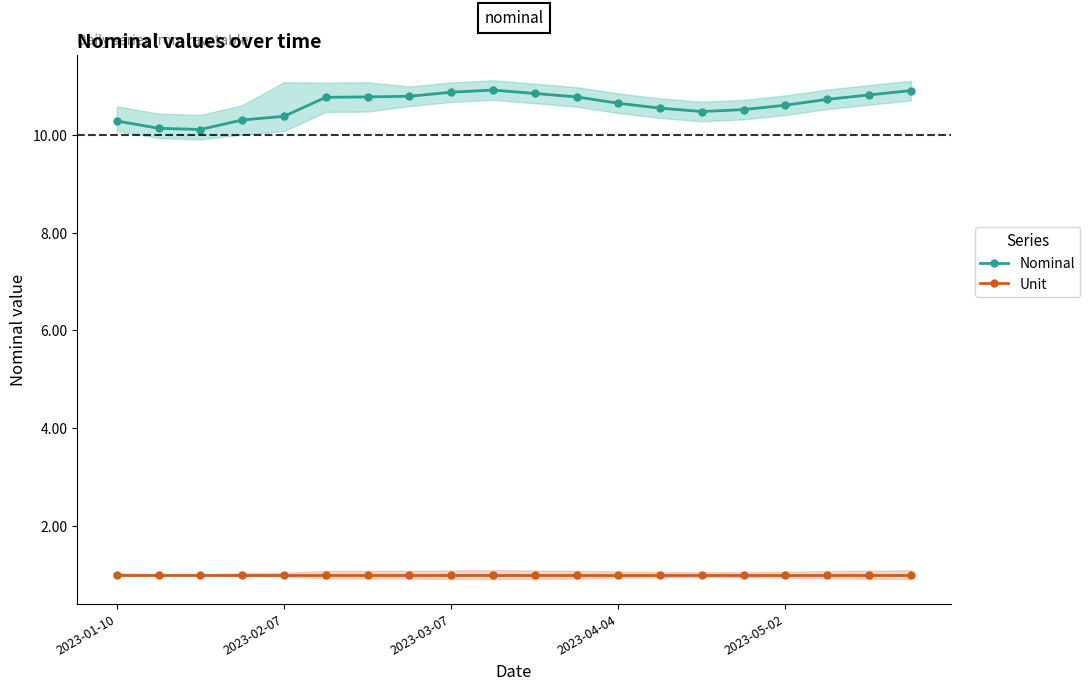

Which series has the largest range (max minus min)?

Nominal